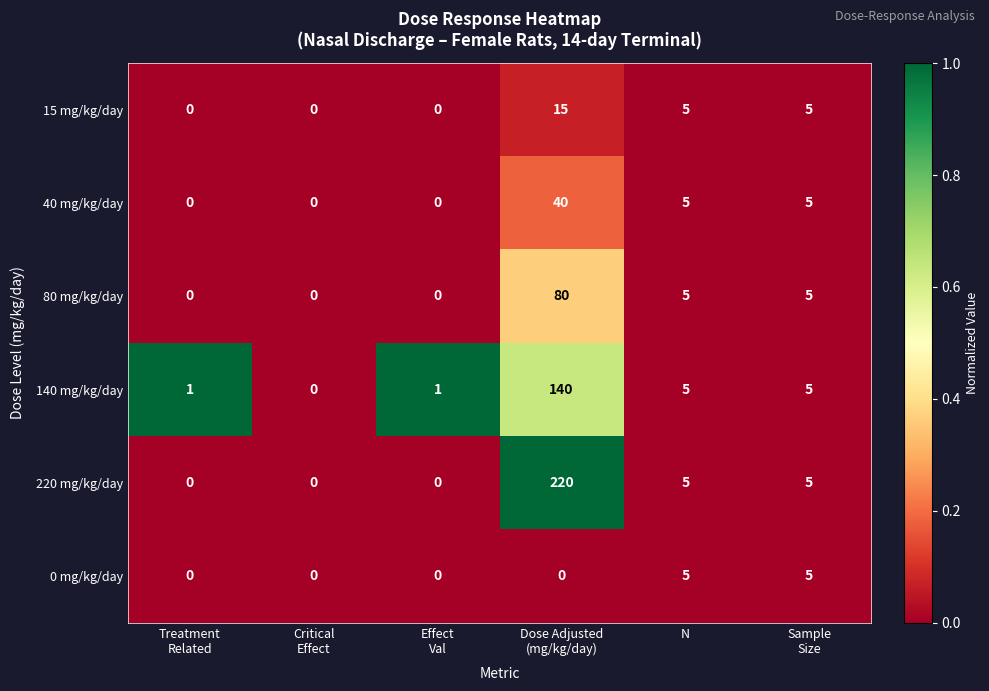

Count the number of categories in the chart.

6